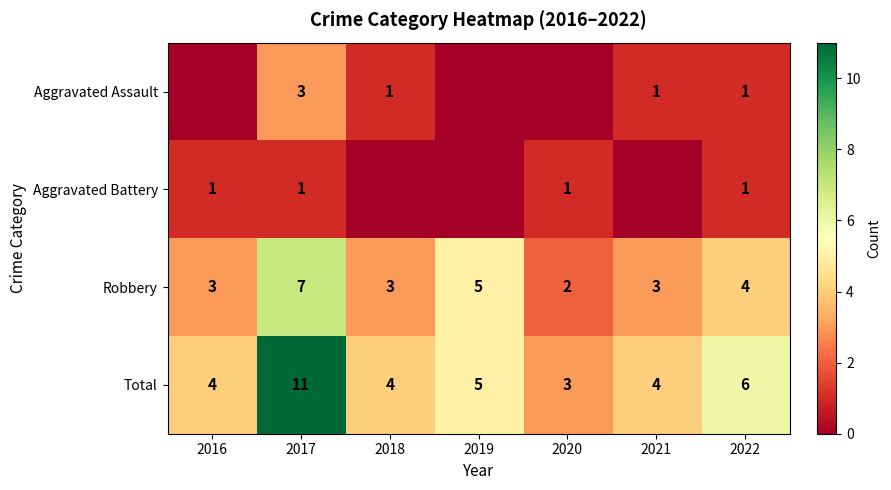

Is it true that Robbery equals 7 at 2017?

True